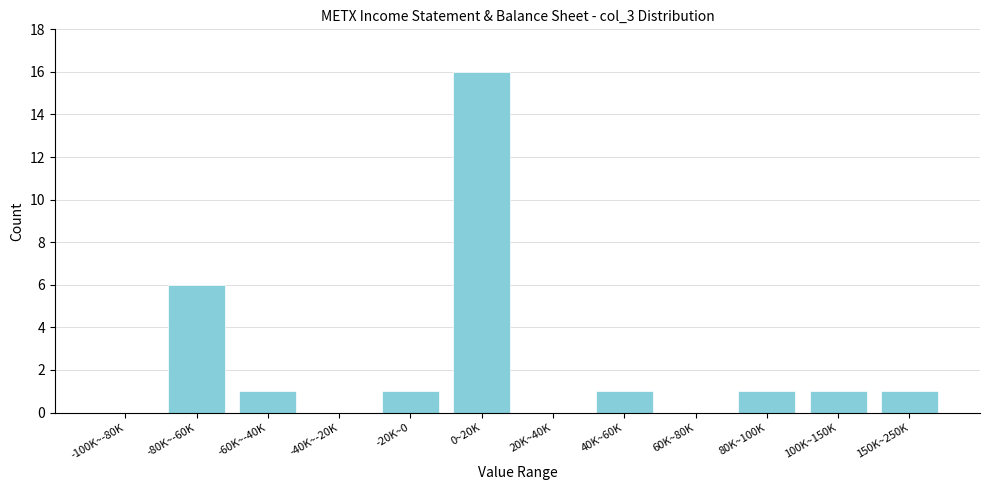

Reading left to right, what are all the values shown in this chart?

-100K~-80K=0	-80K~-60K=6	-60K~-40K=1	-40K~-20K=0	-20K~0=1	0~20K=16	20K~40K=0	40K~60K=1	60K~80K=0	80K~100K=1	100K~150K=1	150K~250K=1